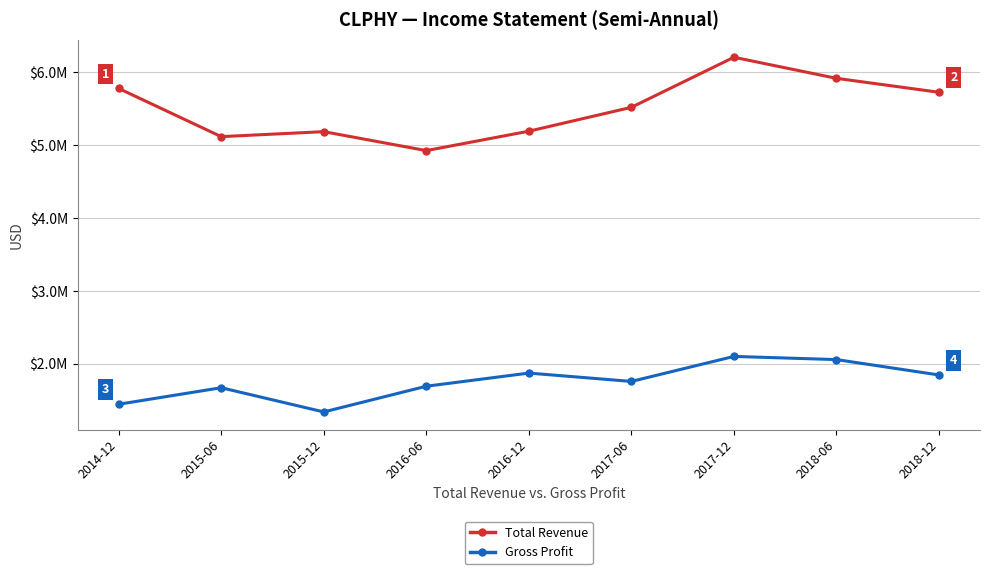

True or false: Gross Profit and Total Revenue cross at least once.

False